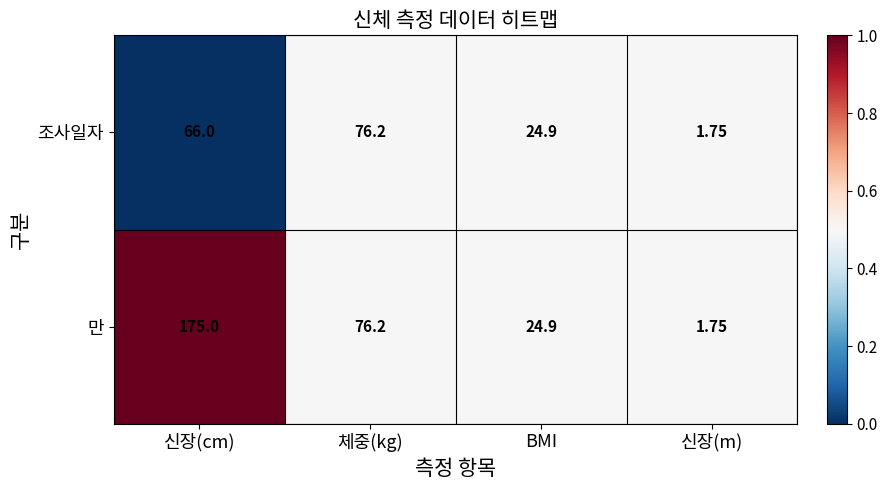

Which series has the widest spread of values?

만